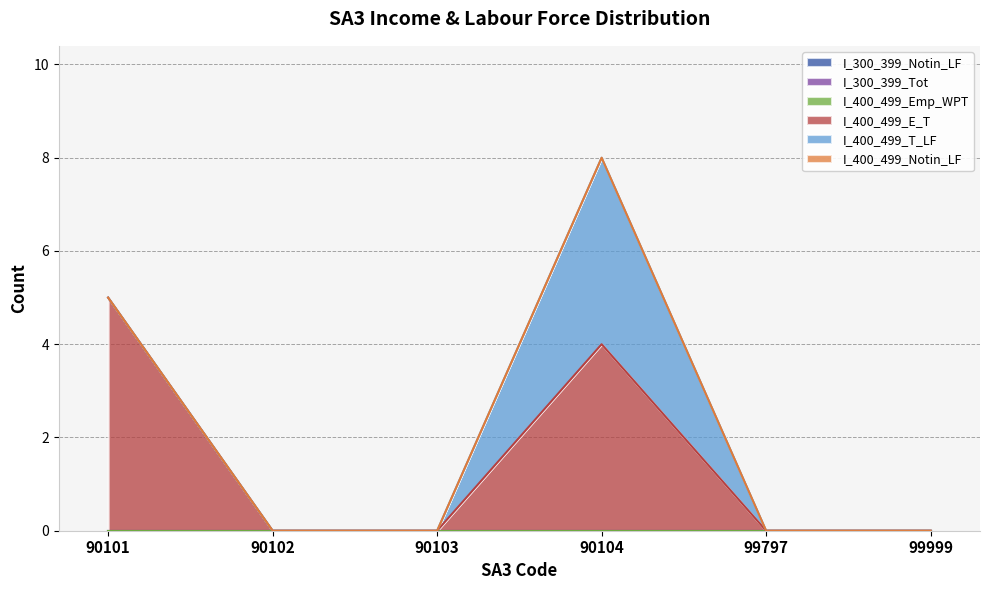

Between 90104 and 99999, which is larger?

90104